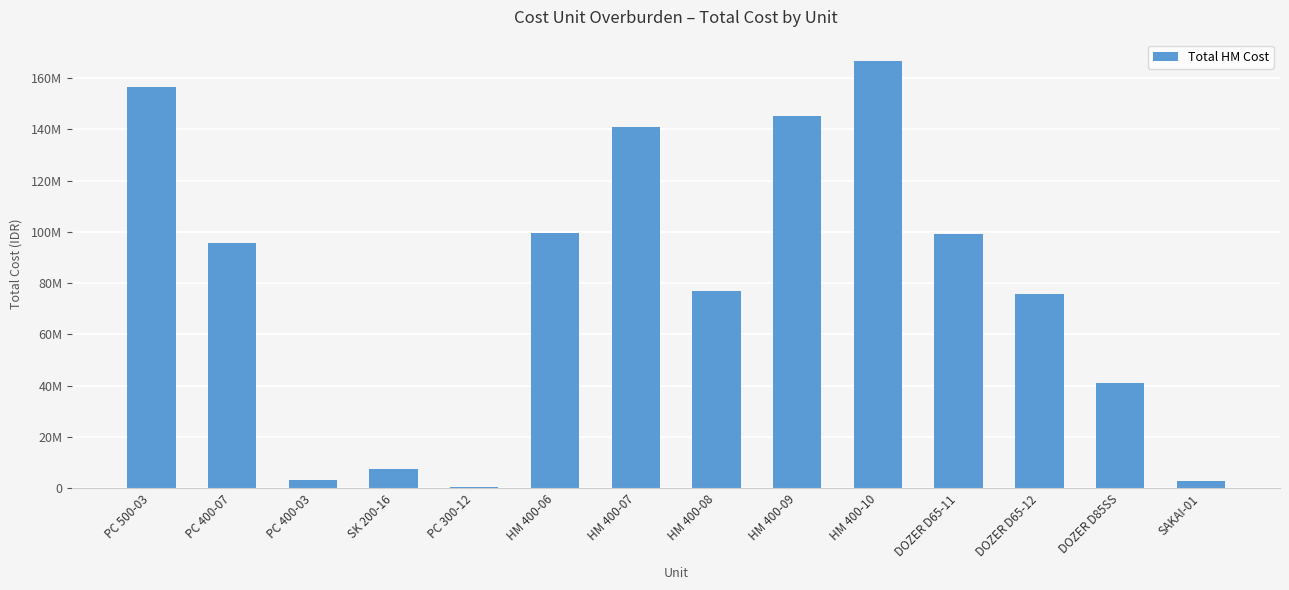

What is the change in value from PC 400-07 to PC 400-03?

-92127345.0